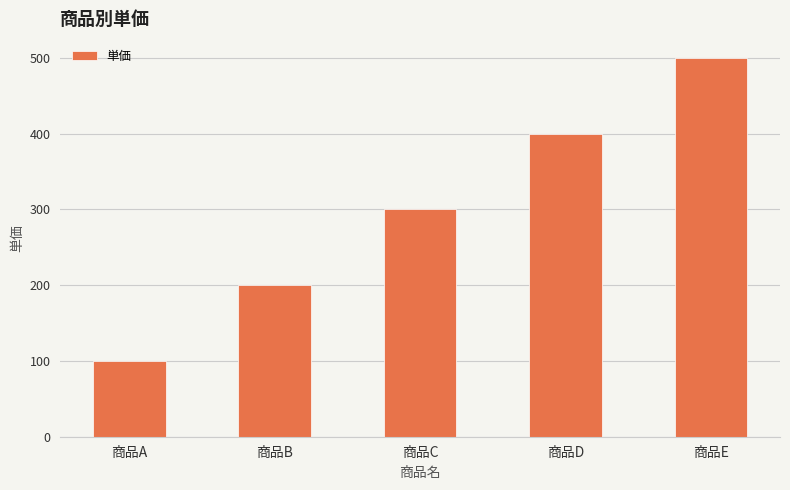

What is the difference between the maximum and minimum values?

400